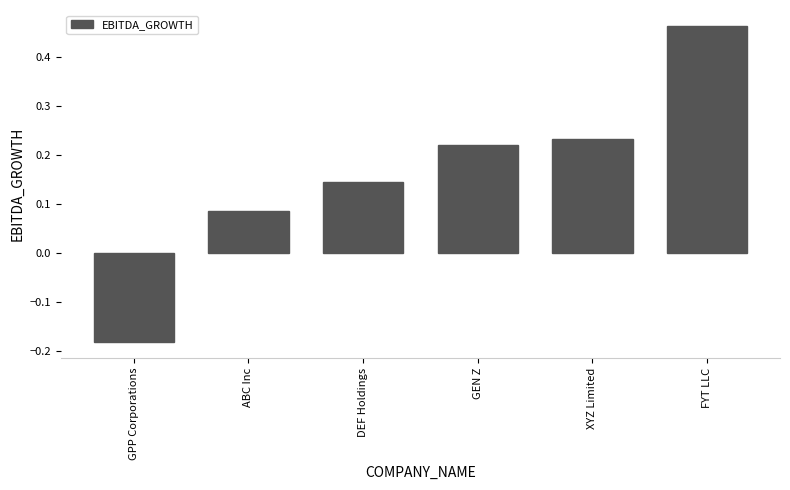

At which category does the chart reach its minimum across all series?

GPP Corporations